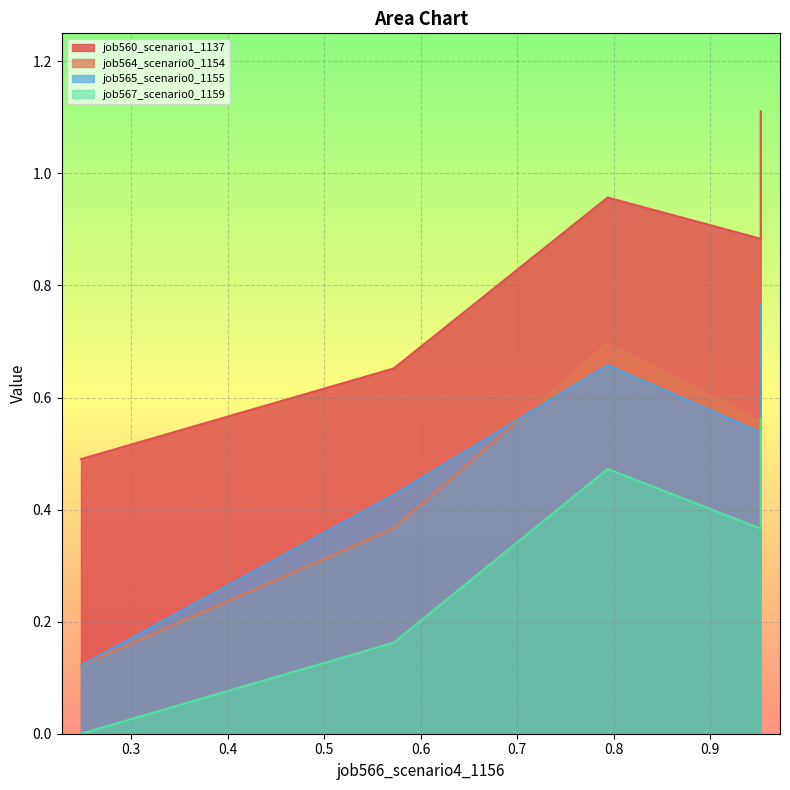

In job565_scenario0_1155, how many points are lower than both neighbors (excluding endpoints)?

1